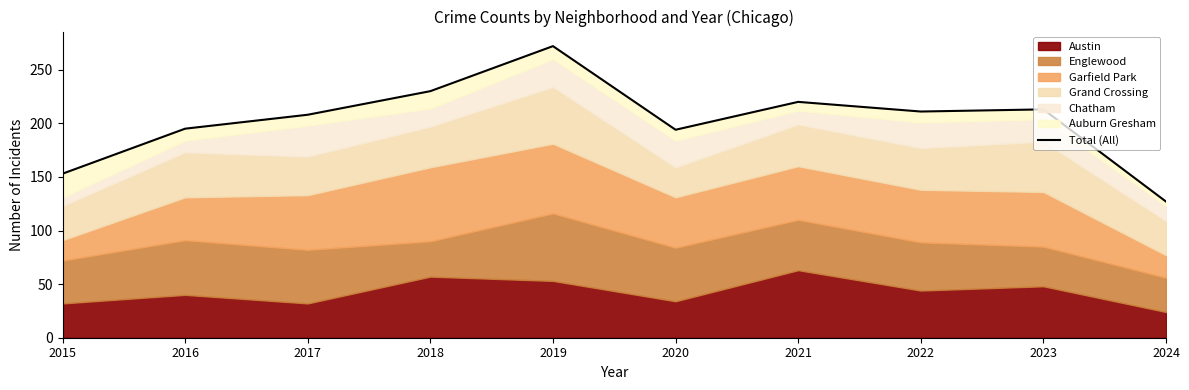

Approximately how many times larger is the value at 2017 compared to 2022?

1.0